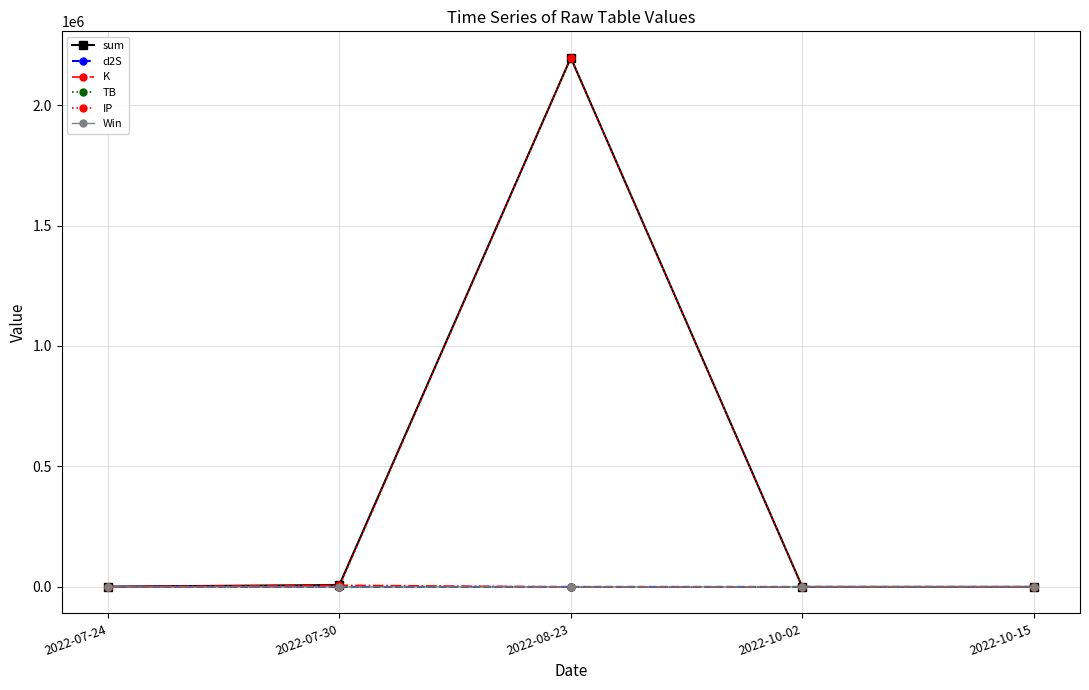

Does the chart have visible grid lines?

Yes